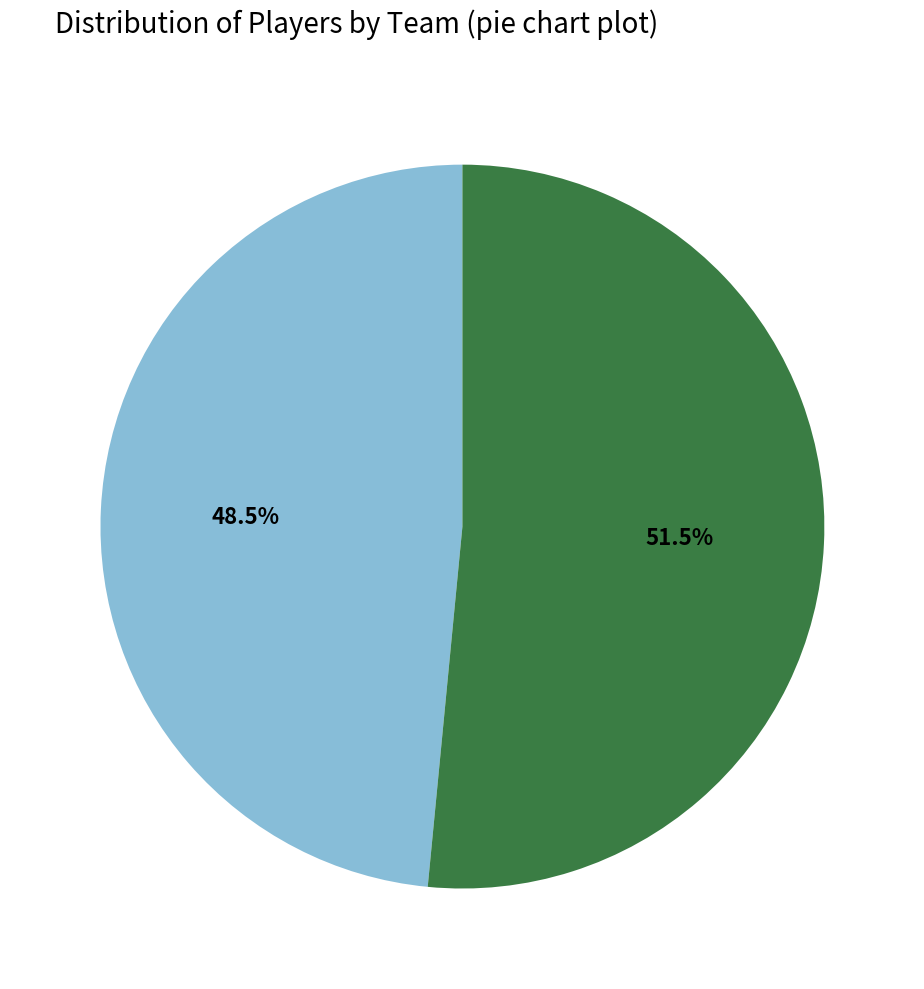

Does any single category account for the majority?

Yes